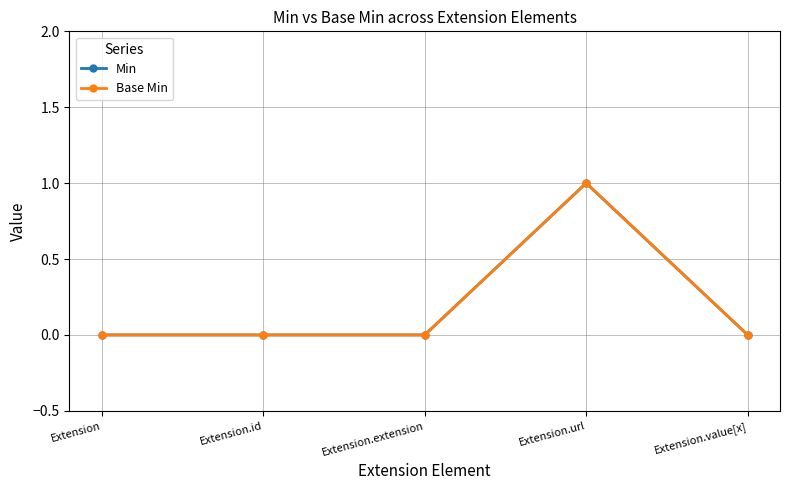

Is this an area chart (filled region under the line)?

No